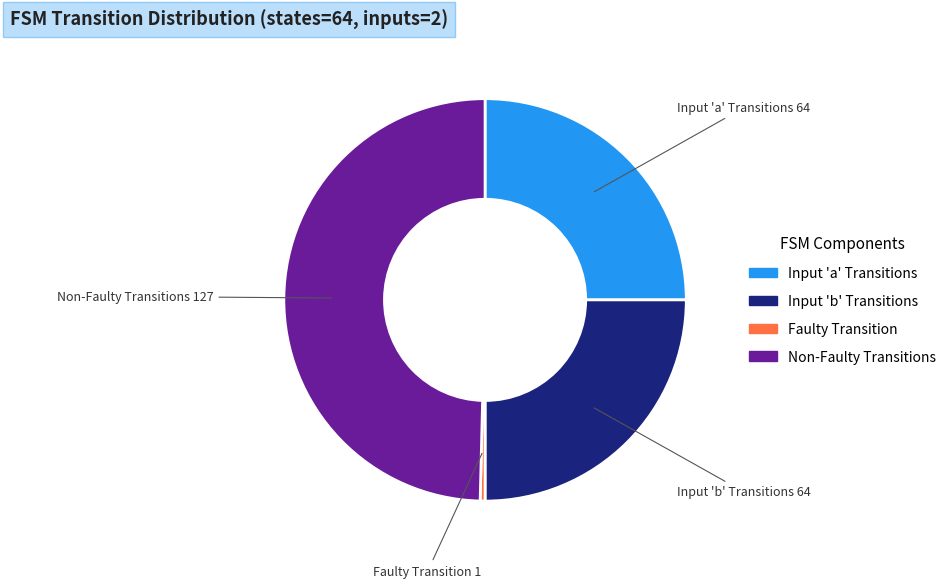

Is there a majority slice in this chart?

No